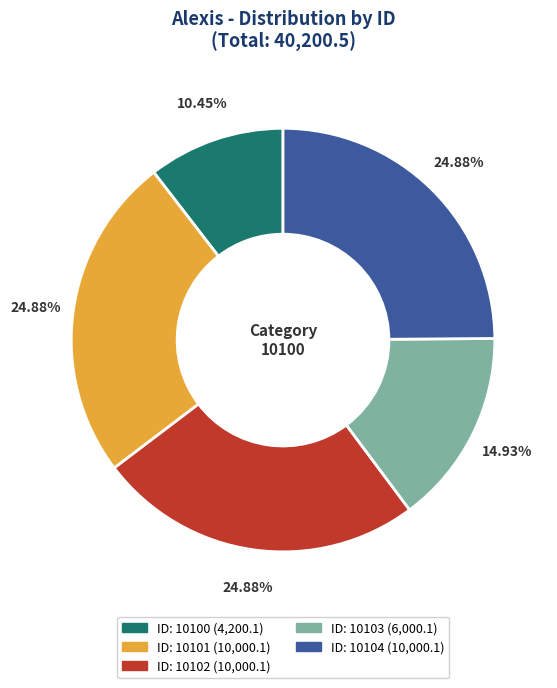

Is there any slice that represents more than half of the pie?

No